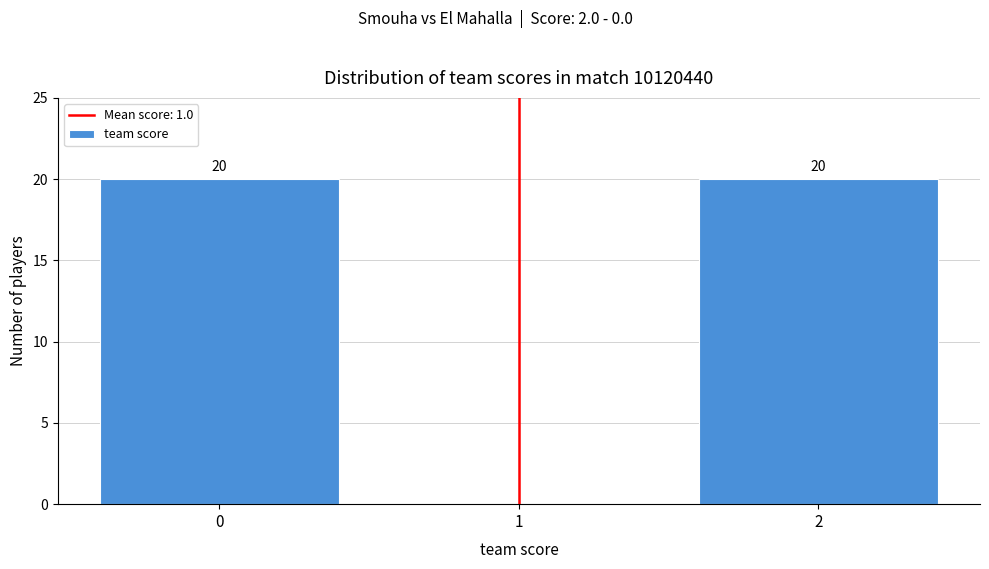

Reading left to right, transcribe all the data shown in this chart.

0=20	1=0	2=20